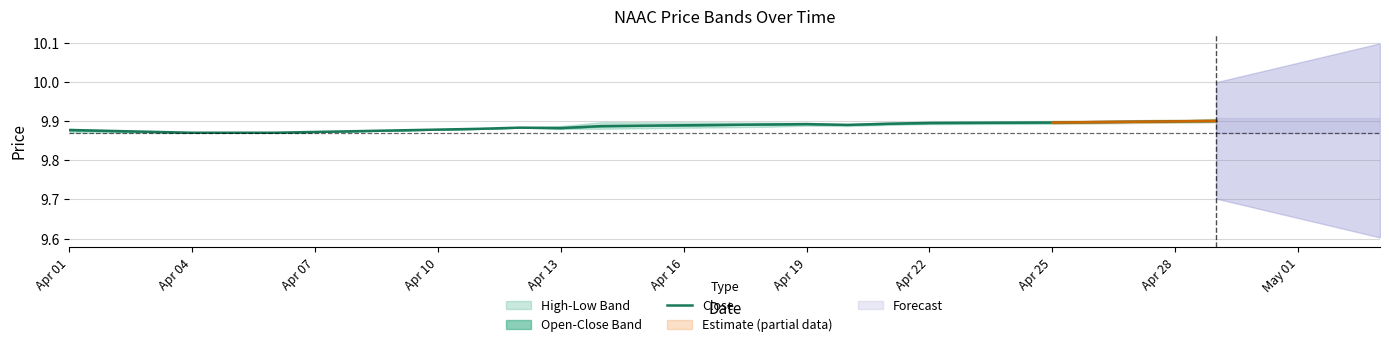

Reading left to right, list all the values displayed in this chart.

9.9	9.9	9.9	9.9	9.9	9.9	9.9	9.9	9.9	9.9	9.9	9.9	9.9	9.9	9.9	9.9	9.9